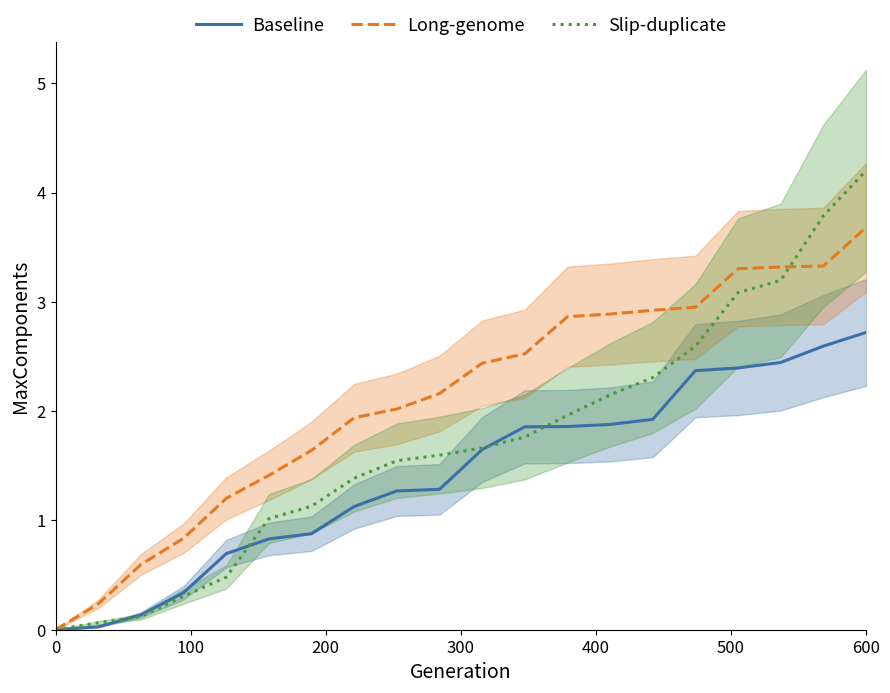

The Slip-duplicate series shows 4.2 at 600. True or false?

True